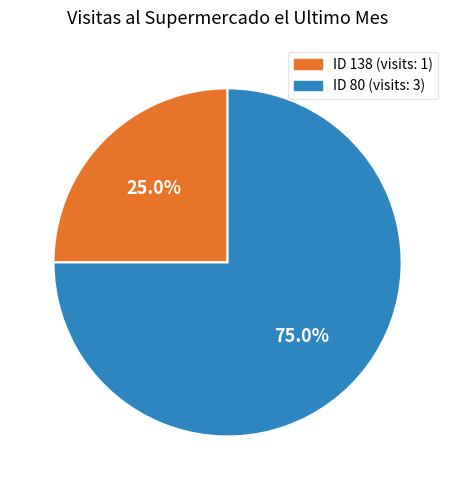

Is there a majority slice in this chart?

Yes